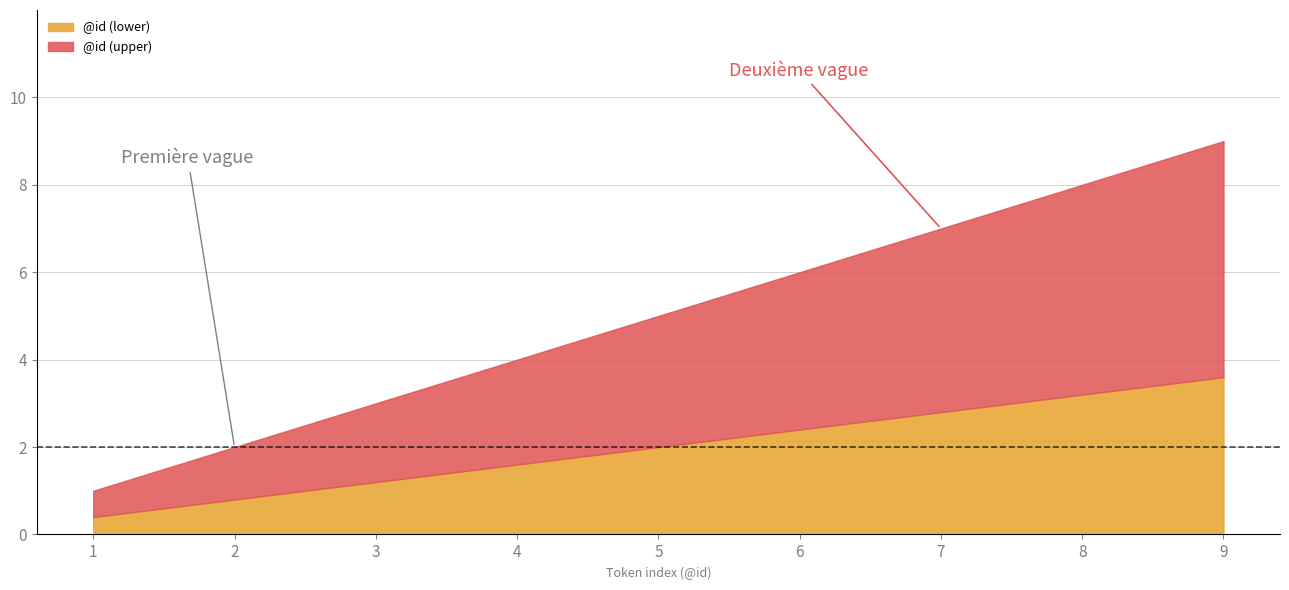

Which label corresponds to the smallest value in the chart?

1